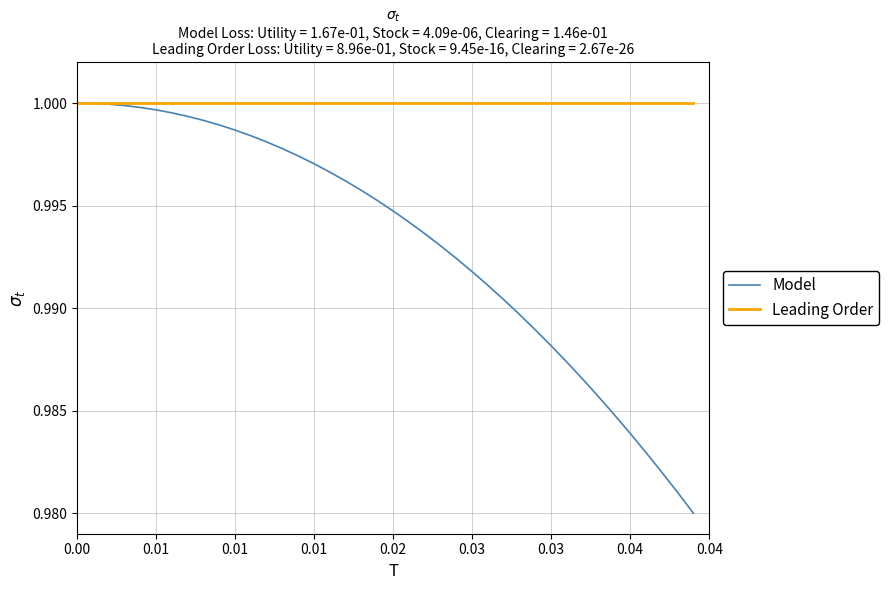

Which series has the widest spread of values?

Model